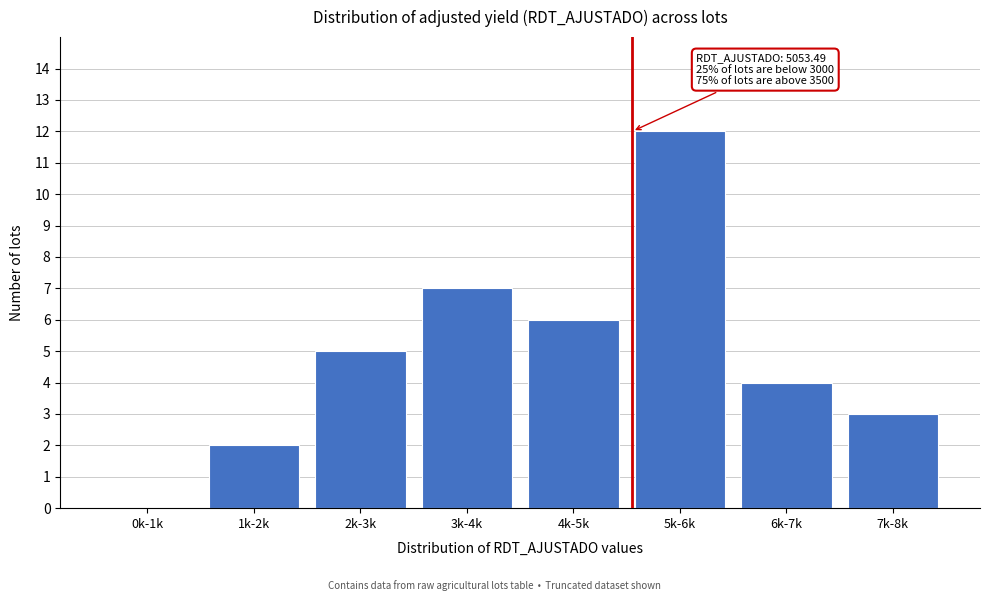

Reading right to left, what are all the values shown in this chart?

7k-8k=3	6k-7k=4	5k-6k=12	4k-5k=6	3k-4k=7	2k-3k=5	1k-2k=2	0k-1k=0